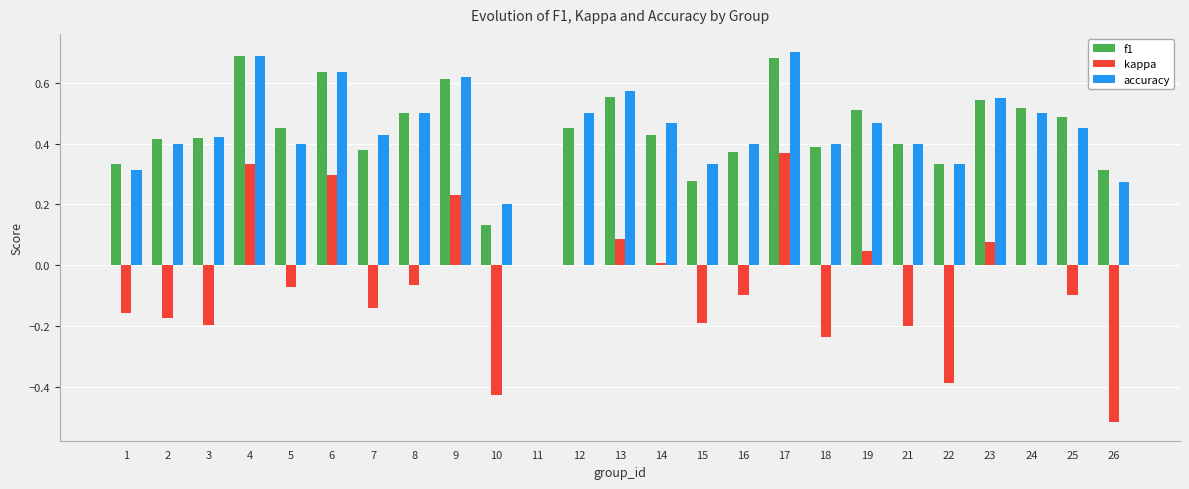

Which category has the highest value in the kappa series?

17